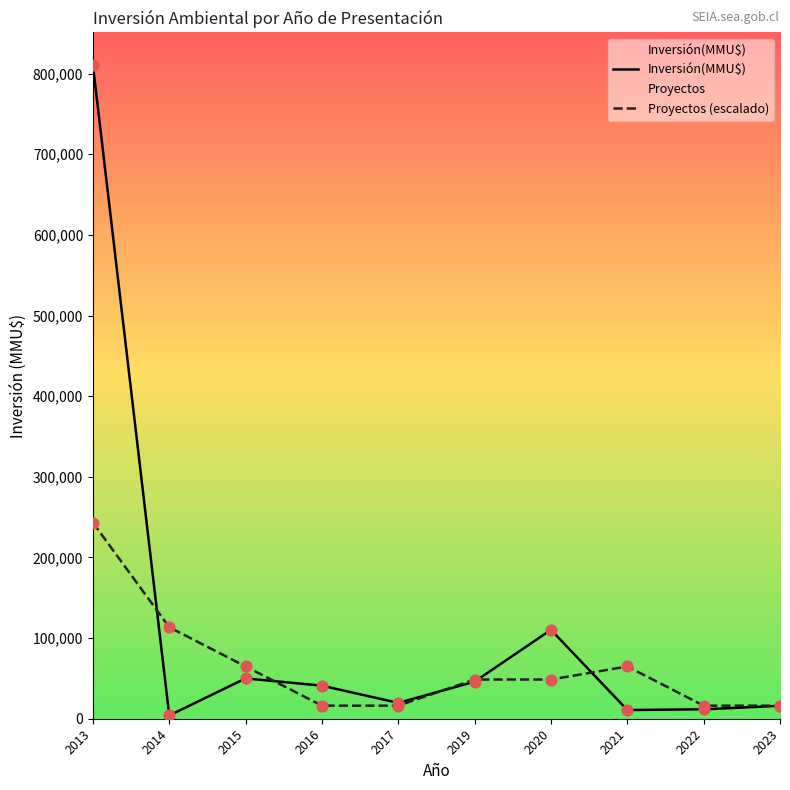

At which category is the sum across all series the highest?

2013